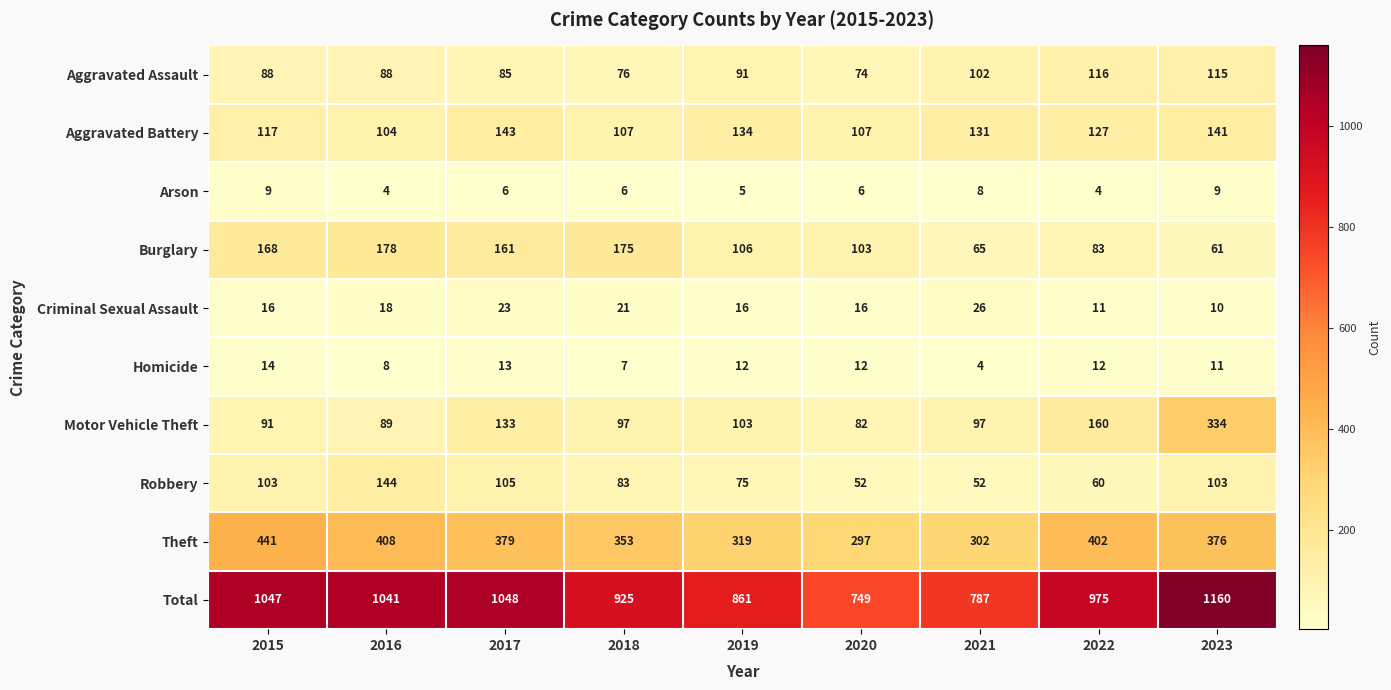

What is the minimum value shown in the chart?

4